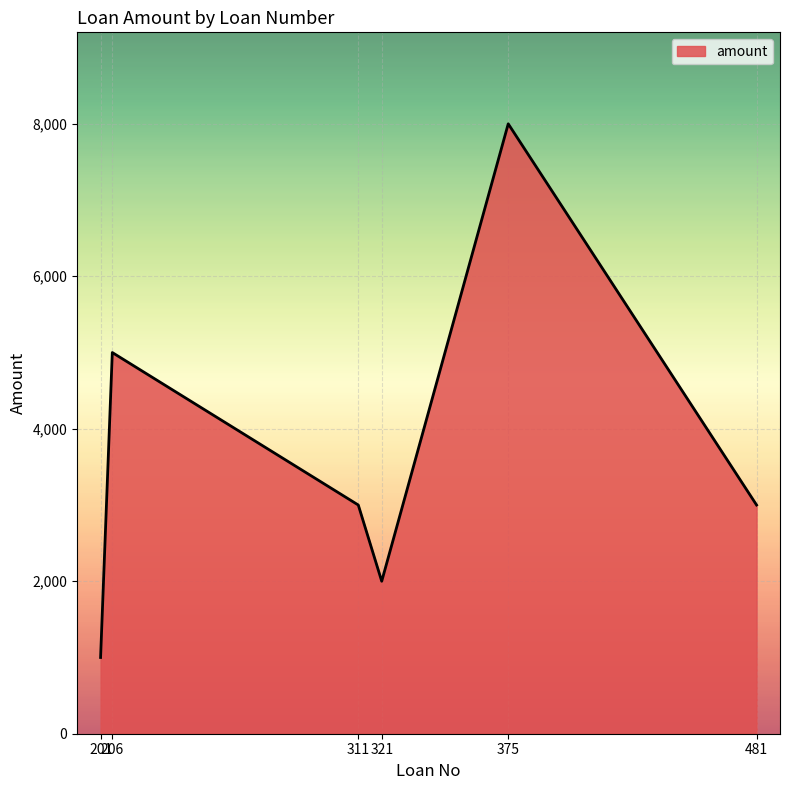

True or false: the data shows 5026 at 481.

False